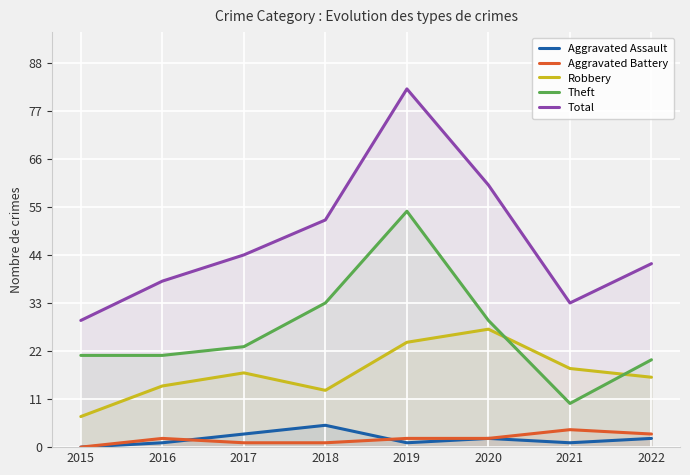

Where is Aggravated Battery nearest to the value 2?

2016